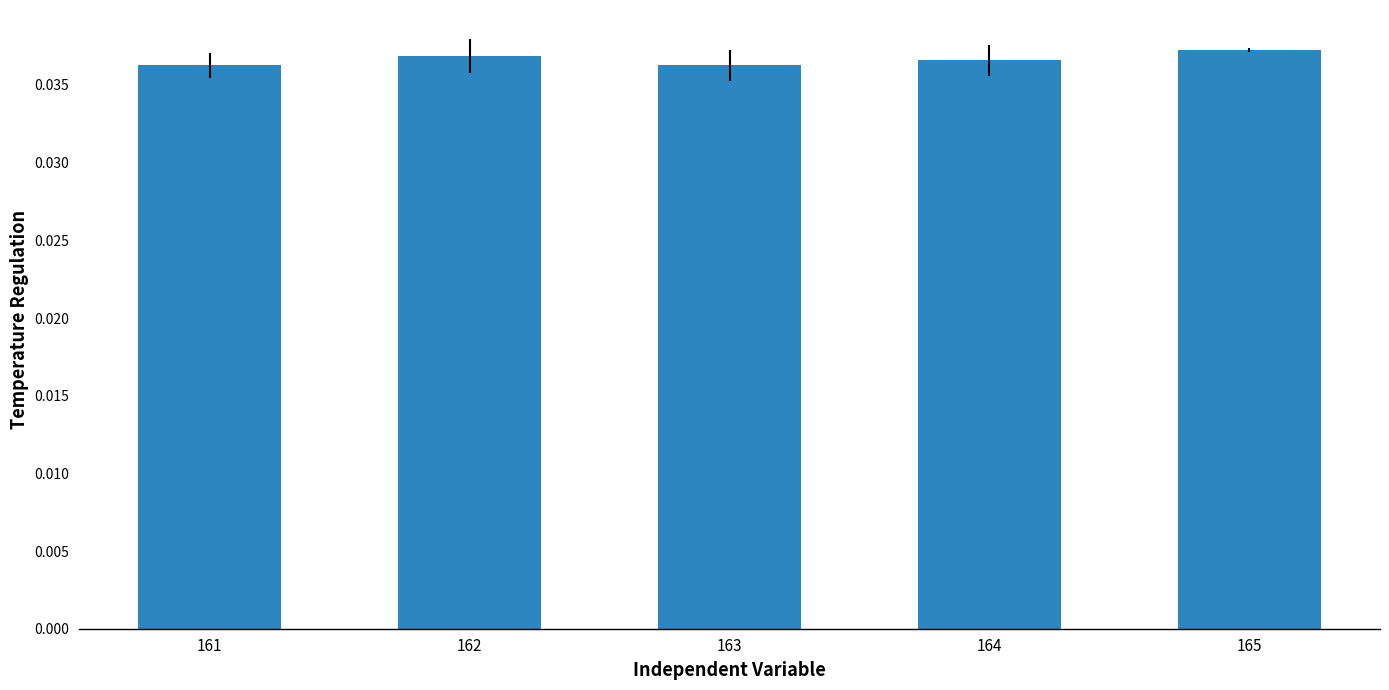

Count the values in the range 0 to 1.

5